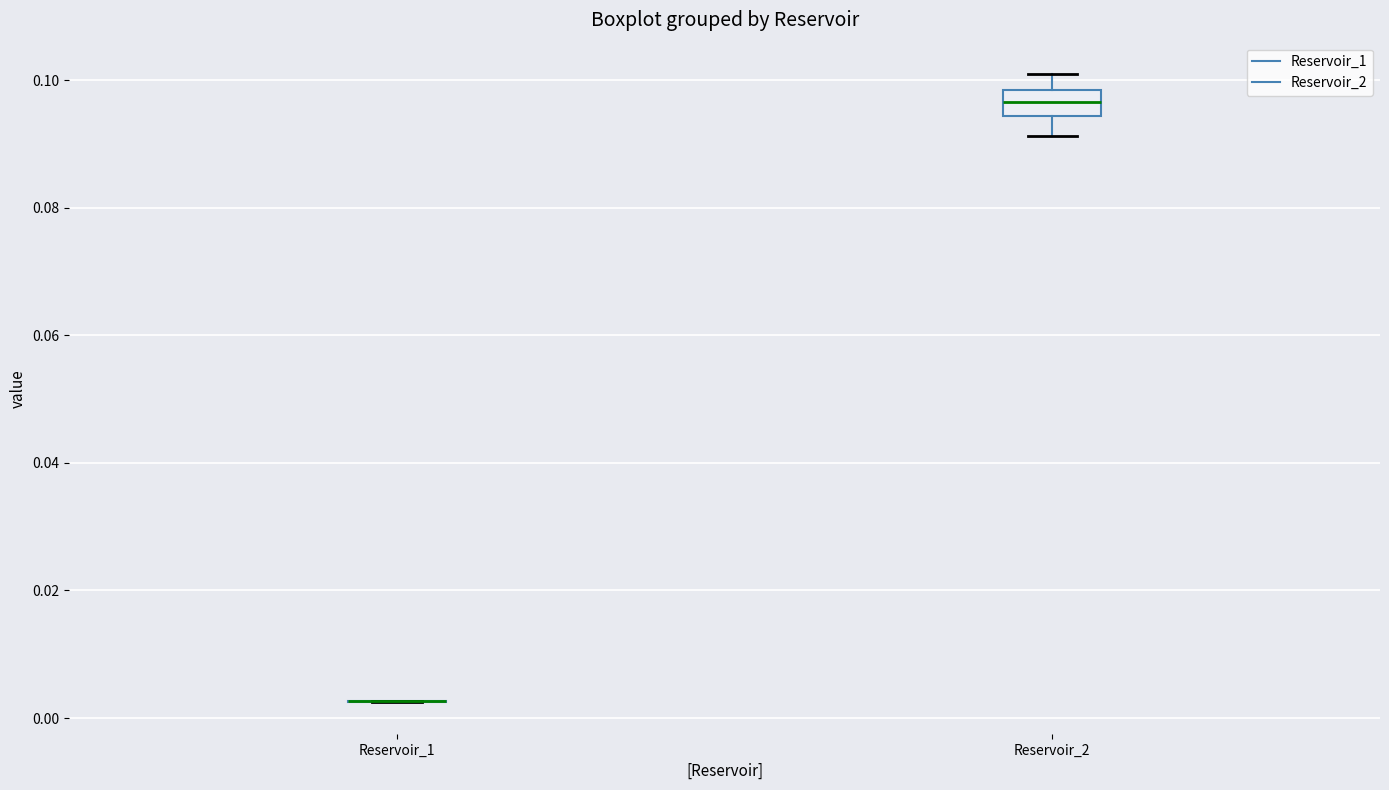

Reading left to right, transcribe this box plot: for each box, give where its median line is, the range the box spans, and where its two whiskers end, as read against the y-axis. The values are not printed on the chart, so give them approximately, as read against the axis.

Reservoir_1: box collapsed to a line at 0.002, whiskers 0.002 to 0.002
Reservoir_2: median 0.096, box 0.094 to 0.098, whiskers 0.092 to 0.100